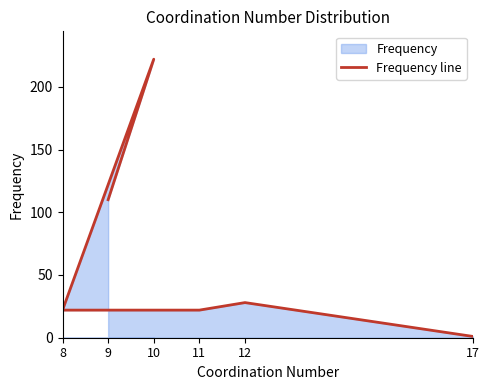

What is the change in value from 8 to 12?

+6